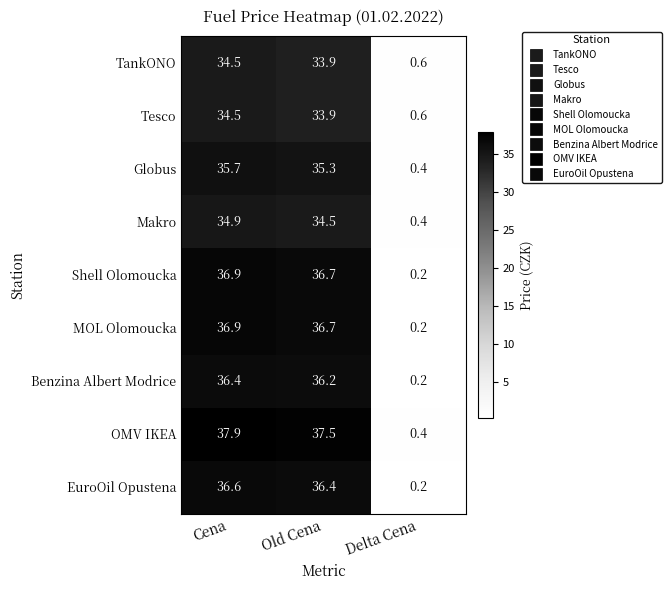

Reading left to right, transcribe all the data shown in this chart.

TankONO: Cena=34.5	Old Cena=33.9	Delta Cena=0.6
Tesco: Cena=34.5	Old Cena=33.9	Delta Cena=0.6
Globus: Cena=35.7	Old Cena=35.3	Delta Cena=0.4
Makro: Cena=34.9	Old Cena=34.5	Delta Cena=0.4
Shell Olomoucka: Cena=36.9	Old Cena=36.7	Delta Cena=0.2
MOL Olomoucka: Cena=36.9	Old Cena=36.7	Delta Cena=0.2
Benzina Albert Modrice: Cena=36.4	Old Cena=36.2	Delta Cena=0.2
OMV IKEA: Cena=37.9	Old Cena=37.5	Delta Cena=0.4
EuroOil Opustena: Cena=36.6	Old Cena=36.4	Delta Cena=0.2